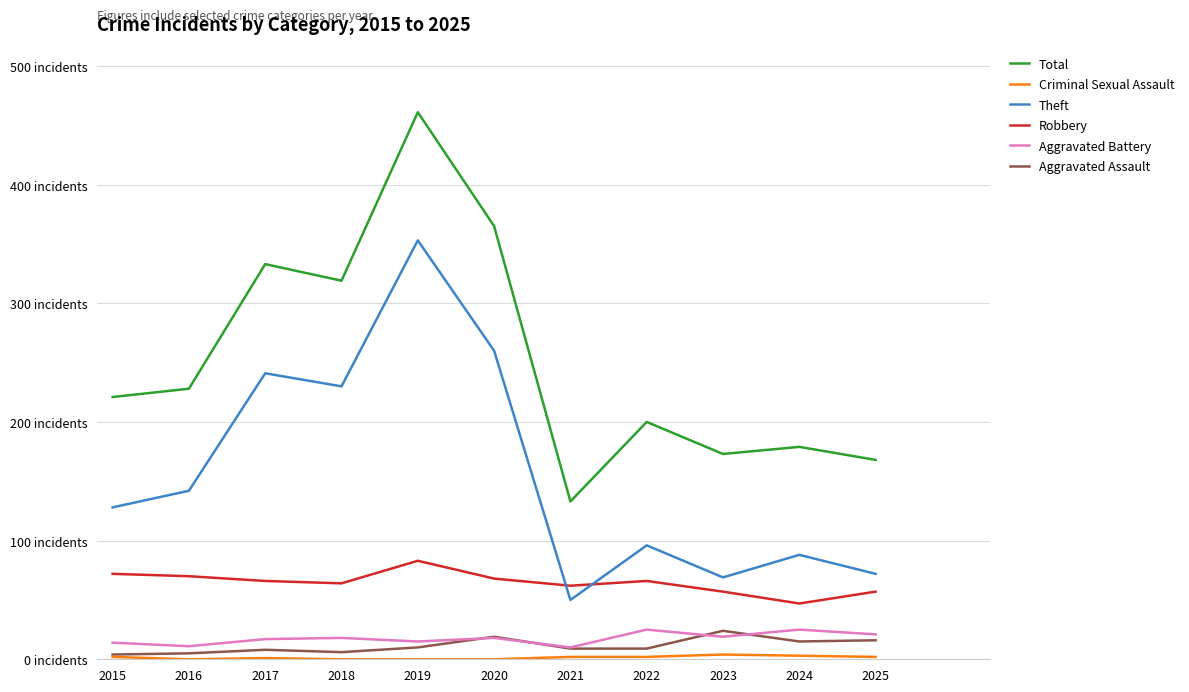

What is the total value across all series at 2022?

398